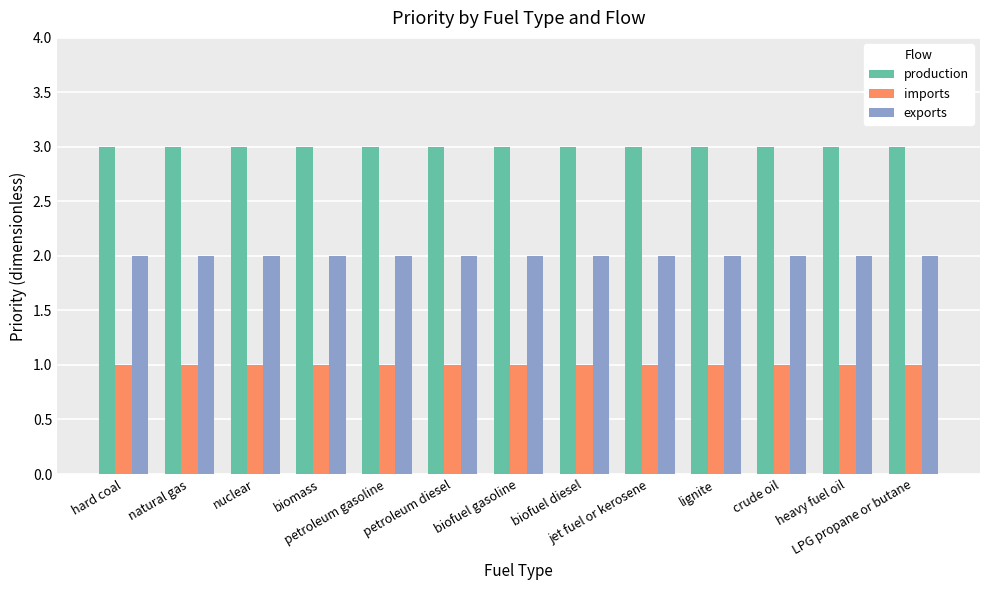

Reading left to right, list all the values displayed in this chart.

production: 3	3	3	3	3	3	3	3	3	3	3	3	3
imports: 1	1	1	1	1	1	1	1	1	1	1	1	1
exports: 2	2	2	2	2	2	2	2	2	2	2	2	2